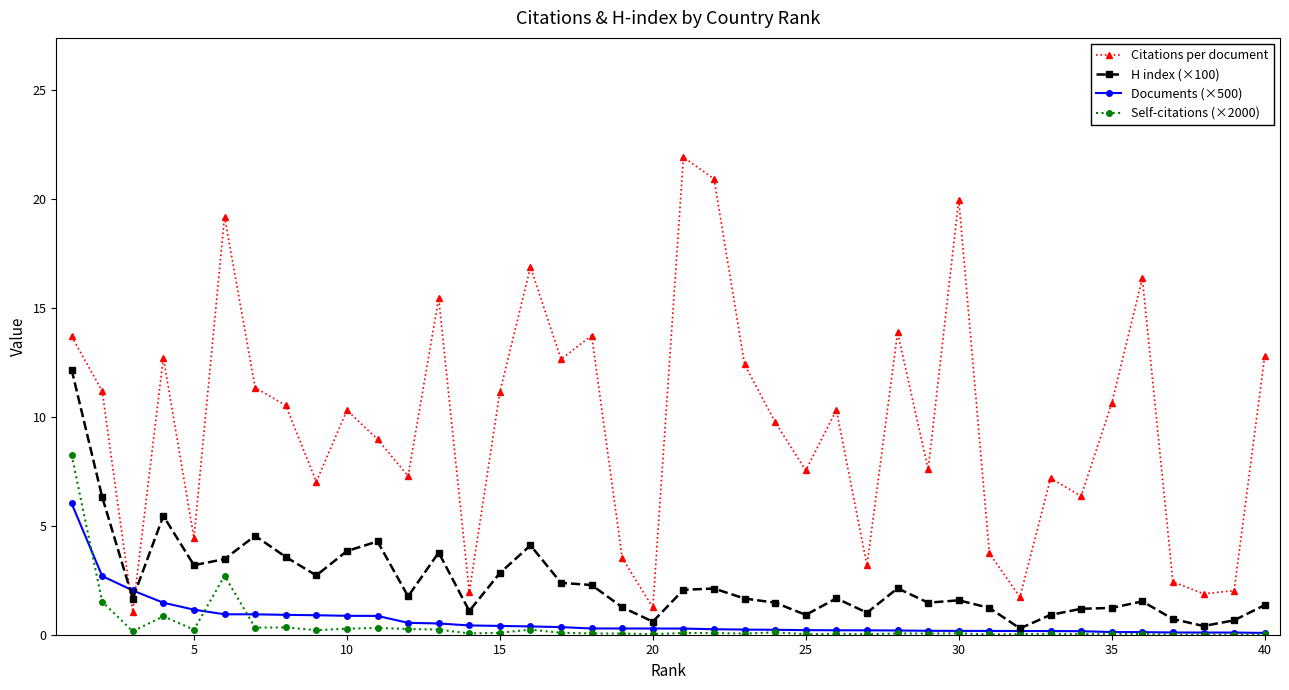

Which series has the largest range (max minus min)?

Citations per document